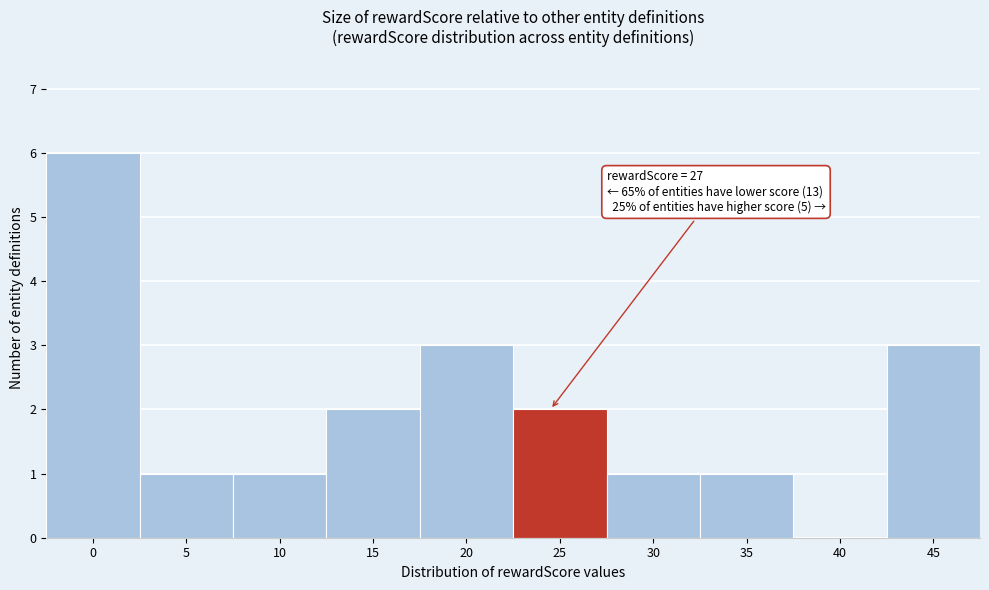

Reading left to right, list all the values displayed in this chart.

0=6	5=1	10=1	15=2	20=3	25=2	30=1	35=1	40=0	45=3